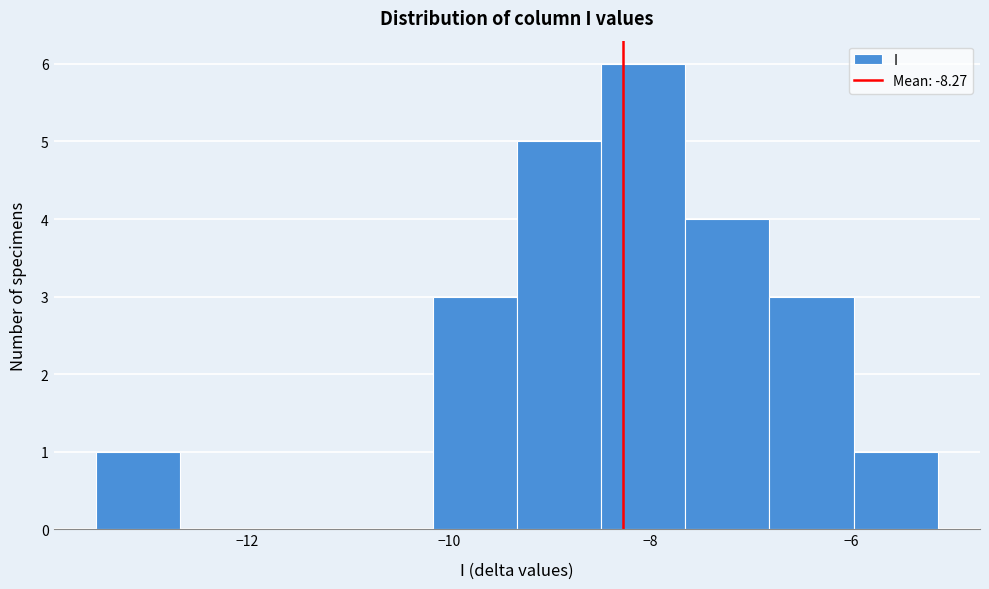

Reading left to right, transcribe this chart: for each bar, give the range it covers on the x-axis and its height. Neither the bar edges nor the heights are printed on the chart, so give them approximately, as read against the axes.

-13.6 to -12.6: 1
-12.6 to -11.8: 0
-11.8 to -11.0: 0
-11.0 to -10.2: 0
-10.2 to -9.4: 3
-9.4 to -8.4: 5
-8.4 to -7.6: 6
-7.6 to -6.8: 4
-6.8 to -6.0: 3
-6.0 to -5.2: 1